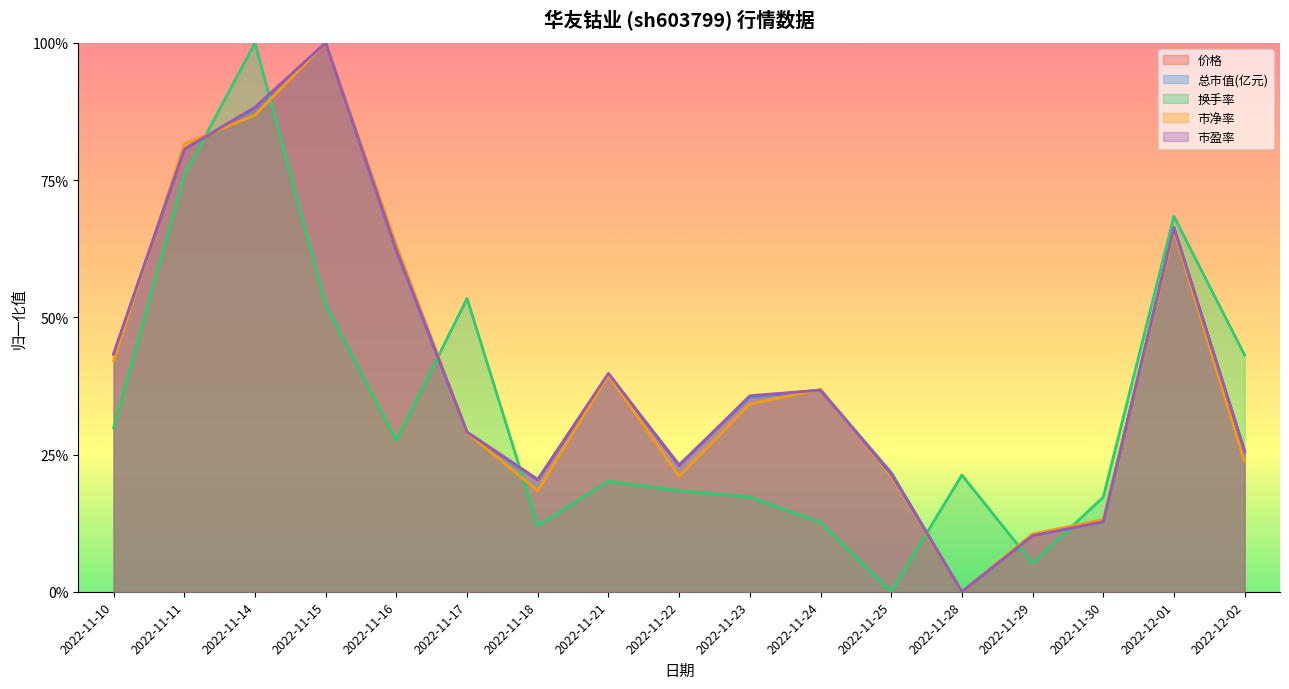

What is the difference between the highest and lowest values at 2022-11-15?

0.5